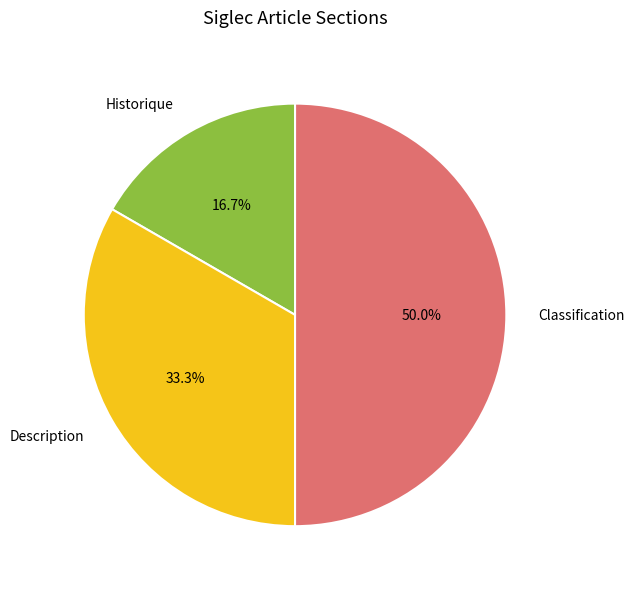

How many slices are in this pie chart?

3